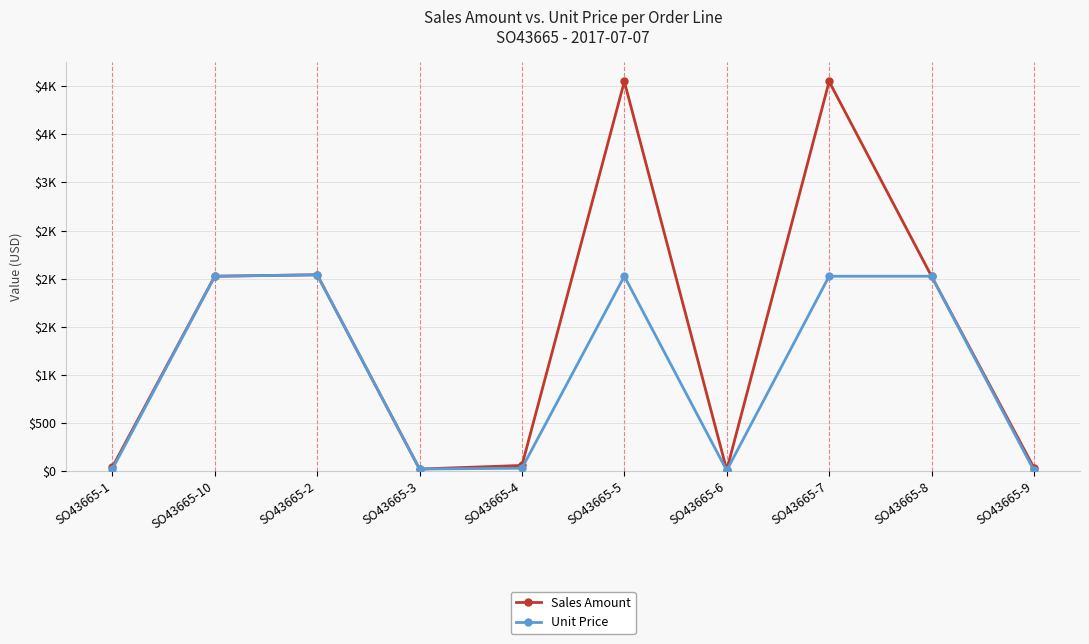

Between SO43665-5 and SO43665-7, which is larger?

SO43665-5